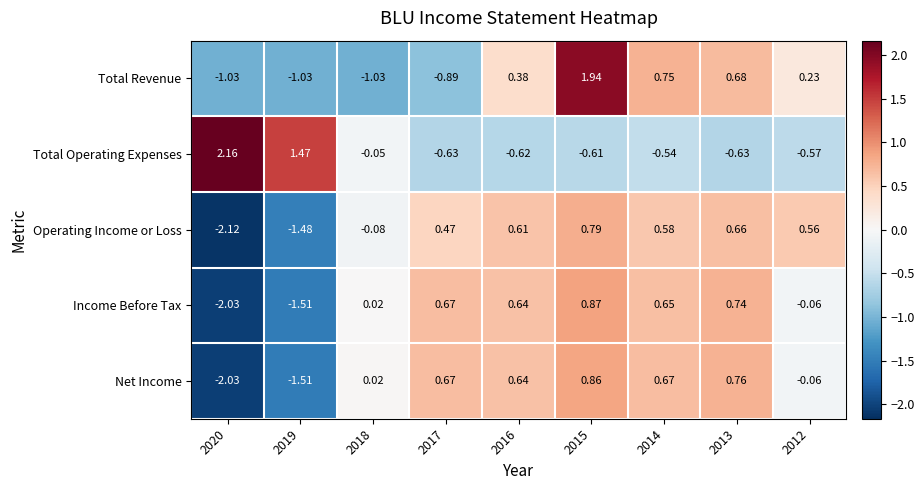

Which series changed the most between 2017 and 2014?

Total Revenue